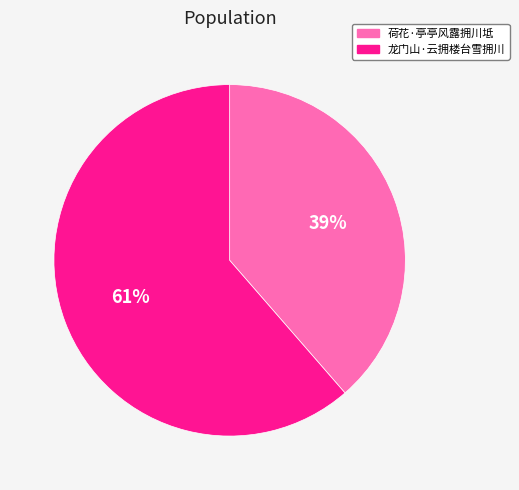

Which has a higher value, 龙门山·云拥楼台雪拥川 or 荷花·亭亭风露拥川坻?

龙门山·云拥楼台雪拥川